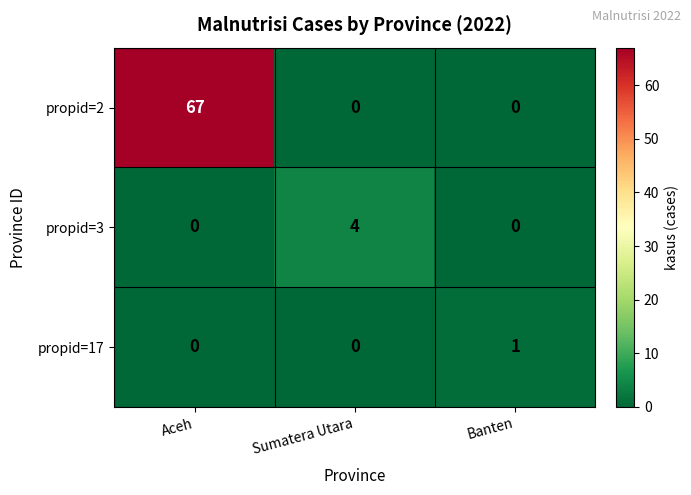

Which category has the highest value across all series?

Aceh